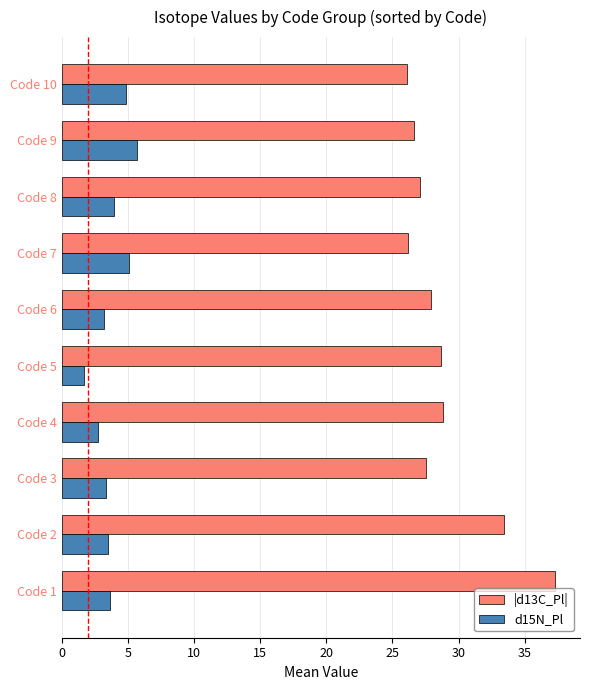

Which series has the widest spread of values?

|d13C_Pl|